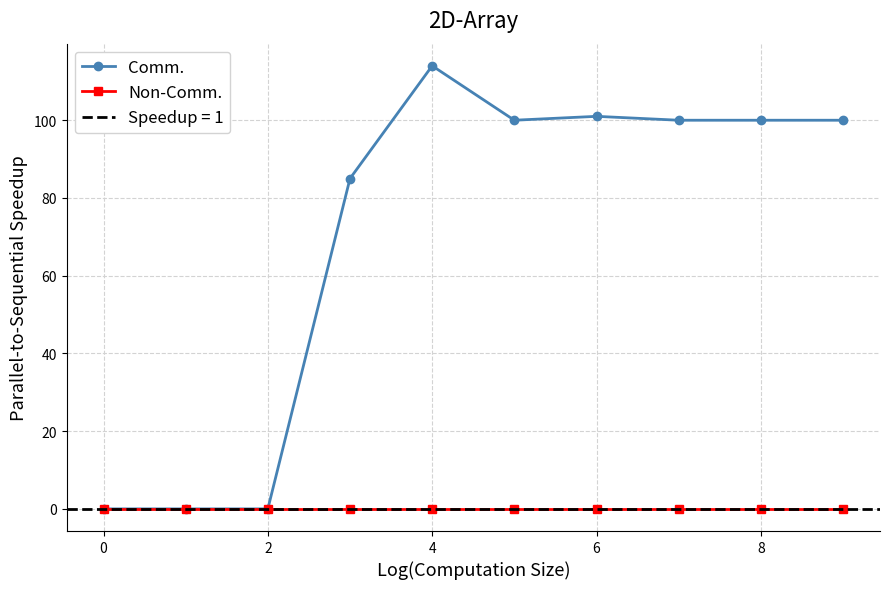

The Comm. series shows 62 at 6. True or false?

False